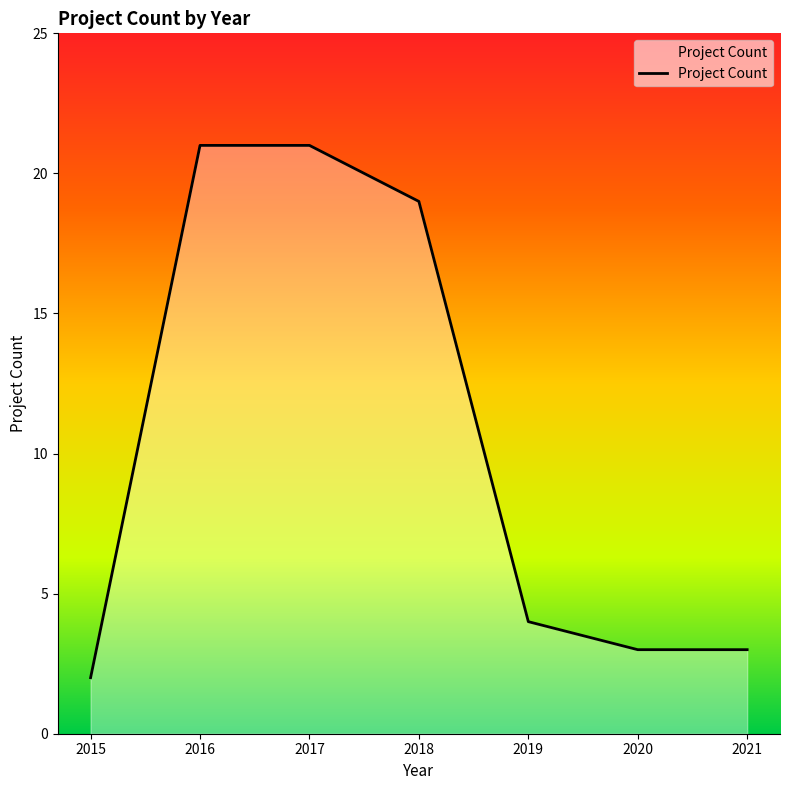

What is the minimum value shown in the chart?

2